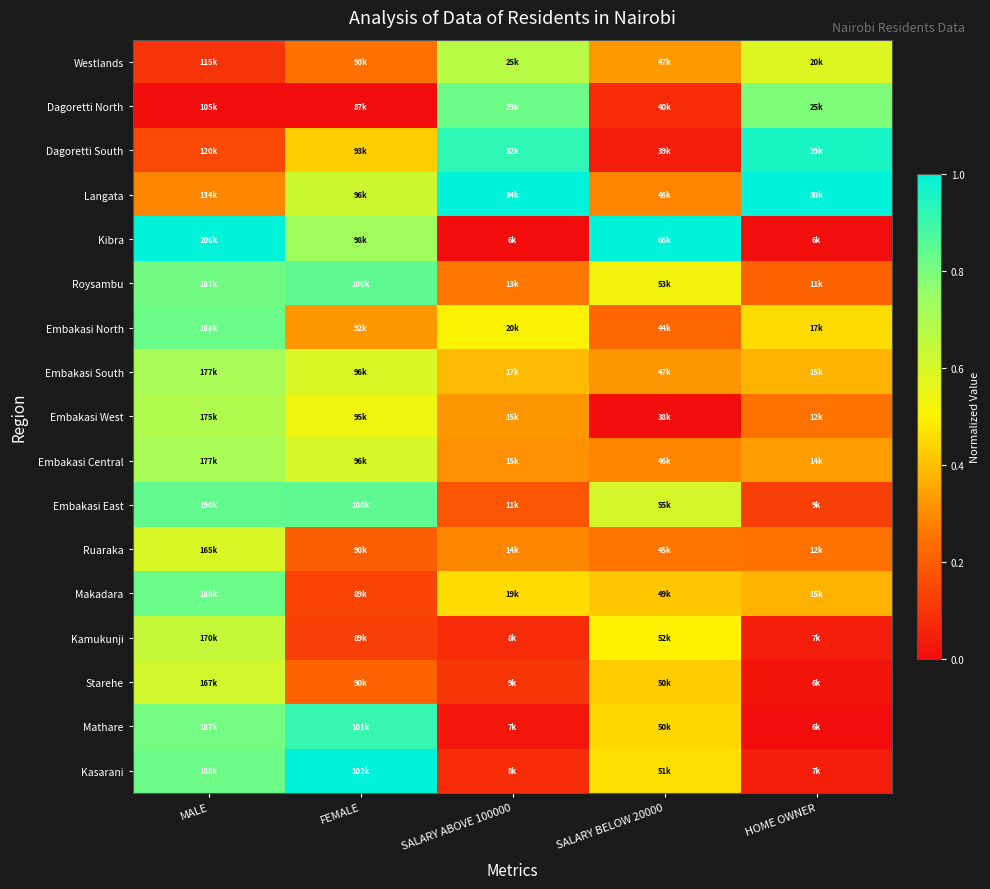

What is the total value across all series at FEMALE?

8.4